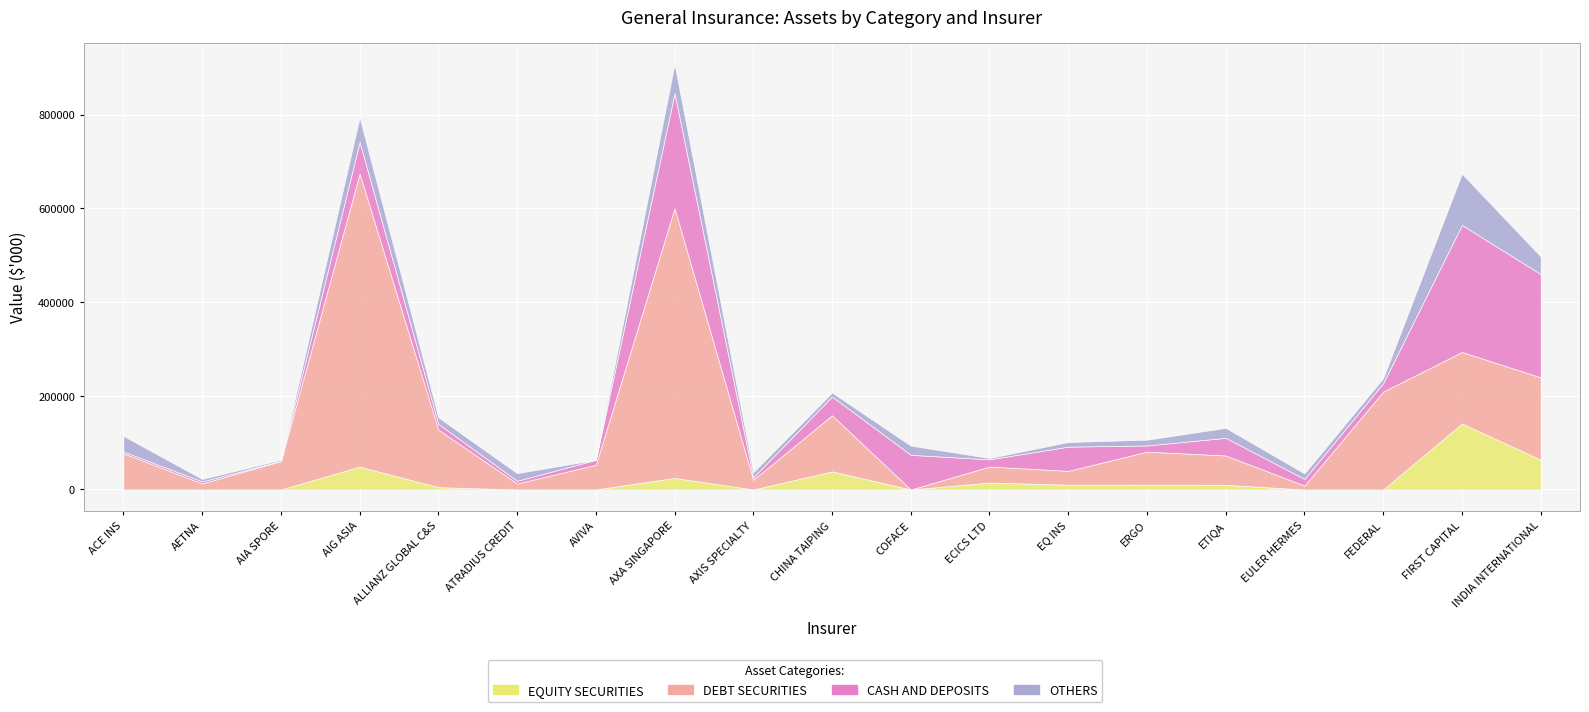

What position from the right is EQ INS?

7